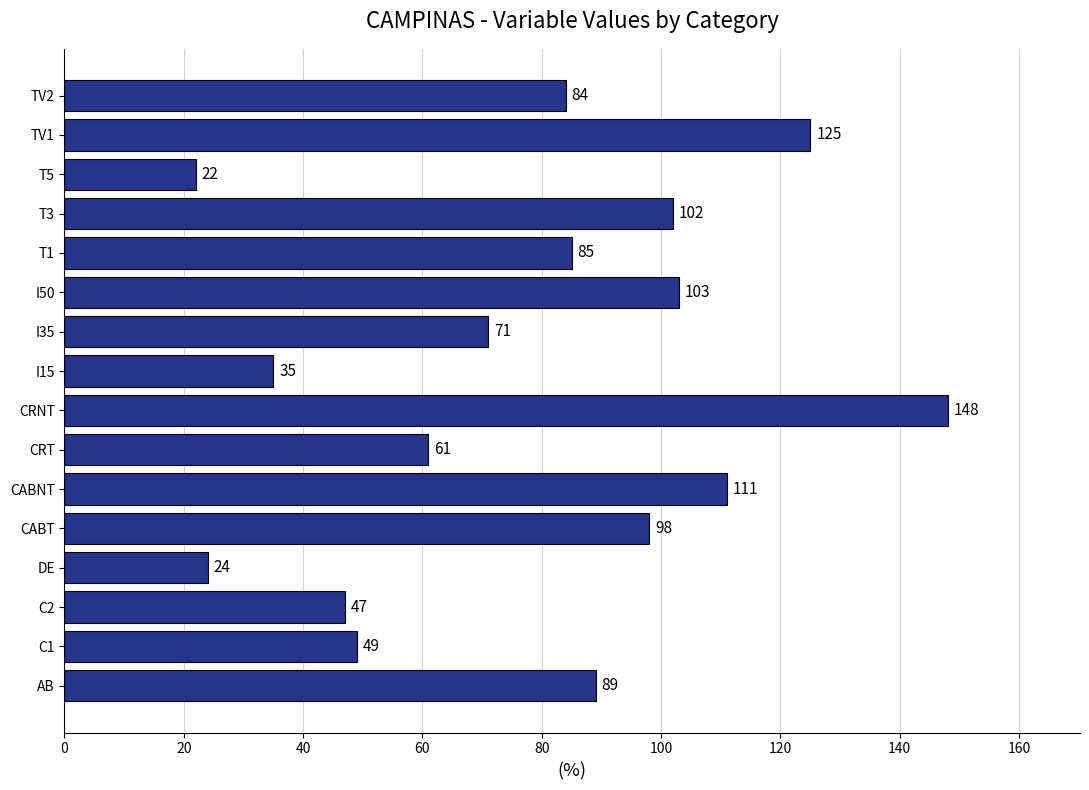

What is the difference between the maximum and second lowest values?

124